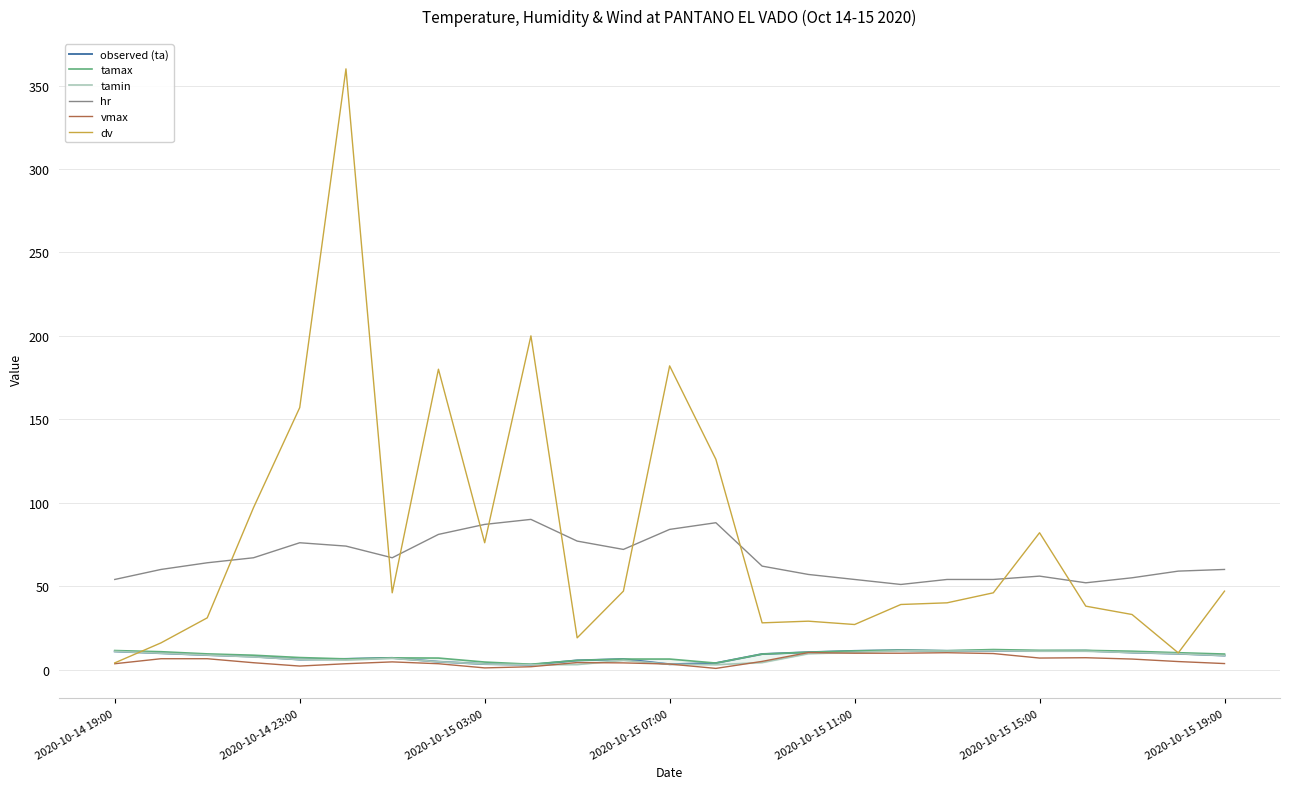

Reading left to right, what are all the values shown in this chart?

observed (ta): 10.9	9.8	8.7	7.8	6.0	6.4	7.0	4.7	3.3	2.9	5.5	6.3	3.2	3.9	9.3	10.4	11.2	11.6	11.2	11.3	11.2	11.3	10.2	9.5	8.4
tamax: 11.4	10.7	9.4	8.6	7.2	6.4	7.0	6.9	4.5	3.2	5.5	6.3	6.3	3.9	9.3	10.4	11.2	11.6	11.3	12.0	11.5	11.5	11.0	10.1	9.3
tamin: 10.9	9.8	8.7	7.6	6.0	5.7	6.7	4.7	3.3	2.9	3.0	5.5	3.2	2.9	4.2	9.5	10.3	11.3	11.1	11.3	11.0	11.0	10.2	9.5	8.4
hr: 54.0	60.0	64.0	67.0	76.0	74.0	67.0	81.0	87.0	90.0	77.0	72.0	84.0	88.0	62.0	57.0	54.0	51.0	54.0	54.0	56.0	52.0	55.0	59.0	60.0
vmax: 3.5	6.5	6.5	4.1	2.1	3.5	4.6	3.5	1.0	1.7	4.2	4.0	3.3	0.7	4.9	10.2	9.8	9.8	10.1	9.6	6.9	7.1	6.3	4.8	3.6
dv: 4.0	16.0	31.0	97.0	157.0	360.0	46.0	180.0	76.0	200.0	19.0	47.0	182.0	126.0	28.0	29.0	27.0	39.0	40.0	46.0	82.0	38.0	33.0	10.0	47.0